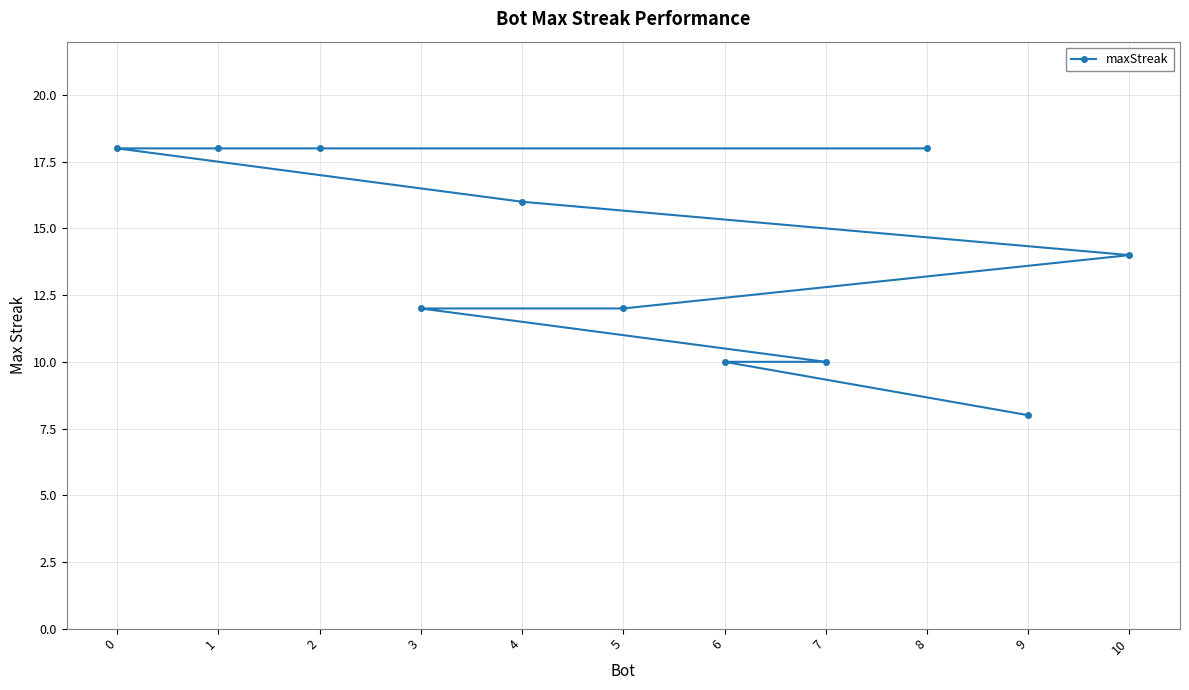

What is the smallest value displayed?

8